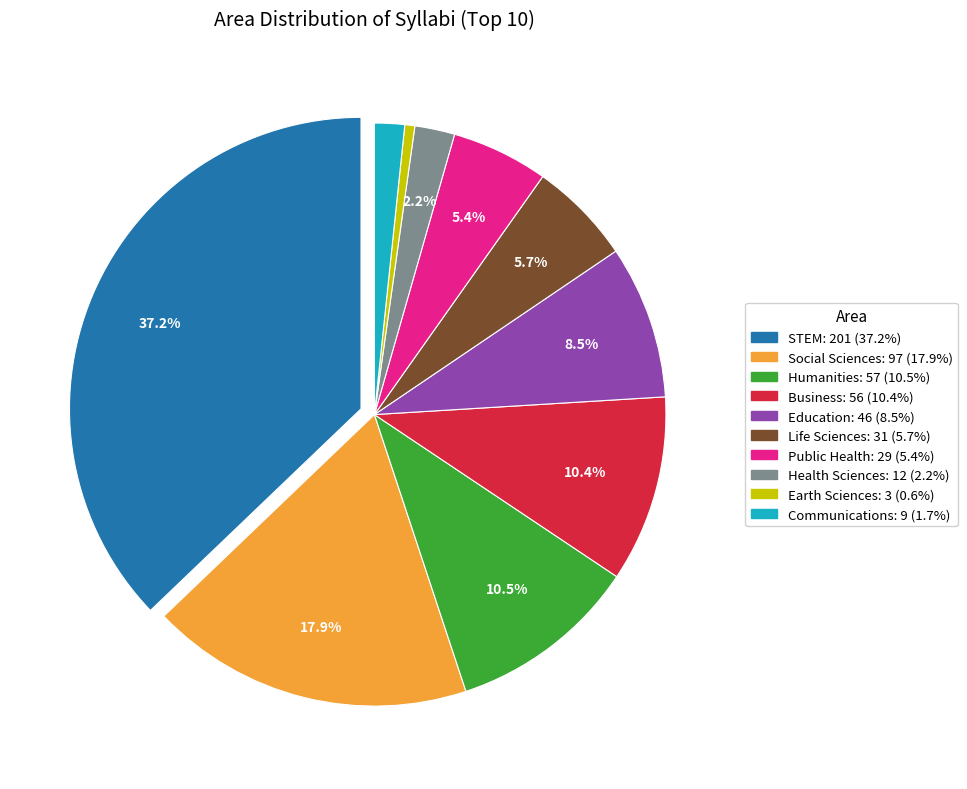

True or false: Public Health accounts for 13% of the total.

False